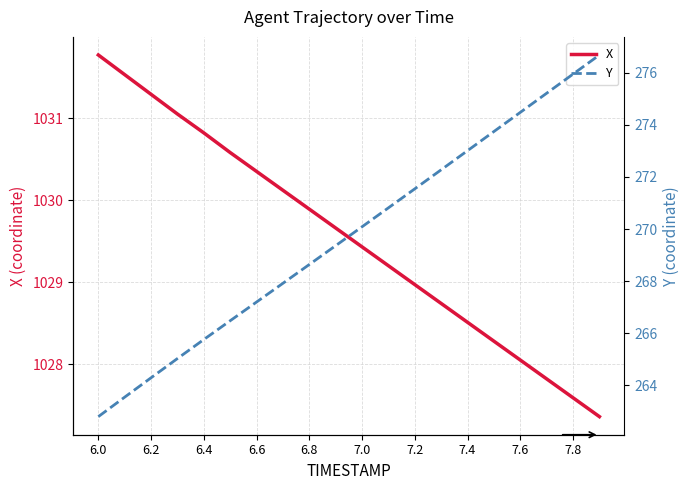

What is the value of the Y point at the 7th from the left?

267.2